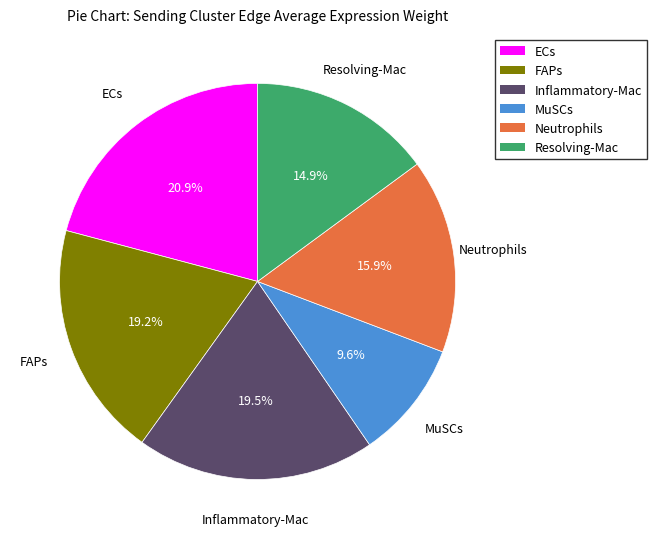

Approximately how many times larger is the value at Inflammatory-Mac compared to Resolving-Mac?

1.3